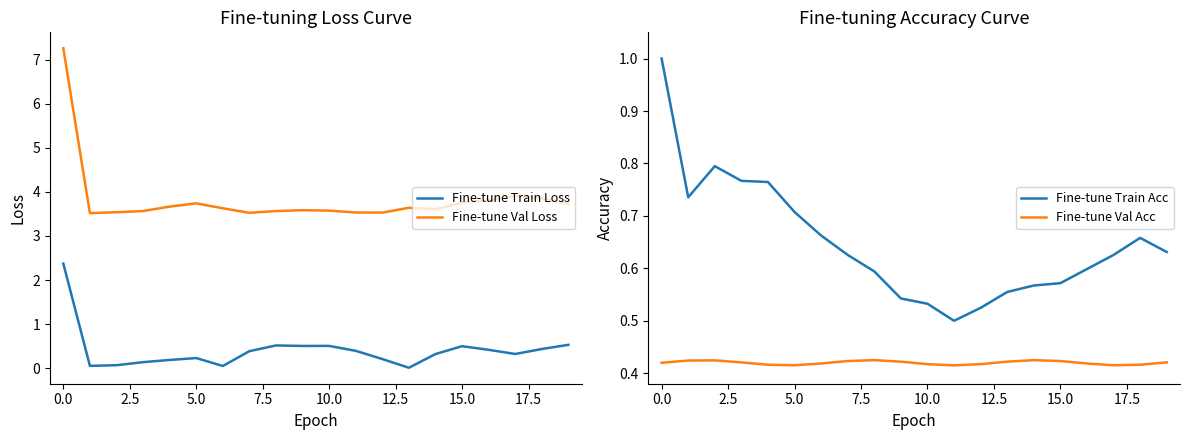

True or false: Fine-tune Val Loss and Fine-tune Val Acc intersect in this chart.

False